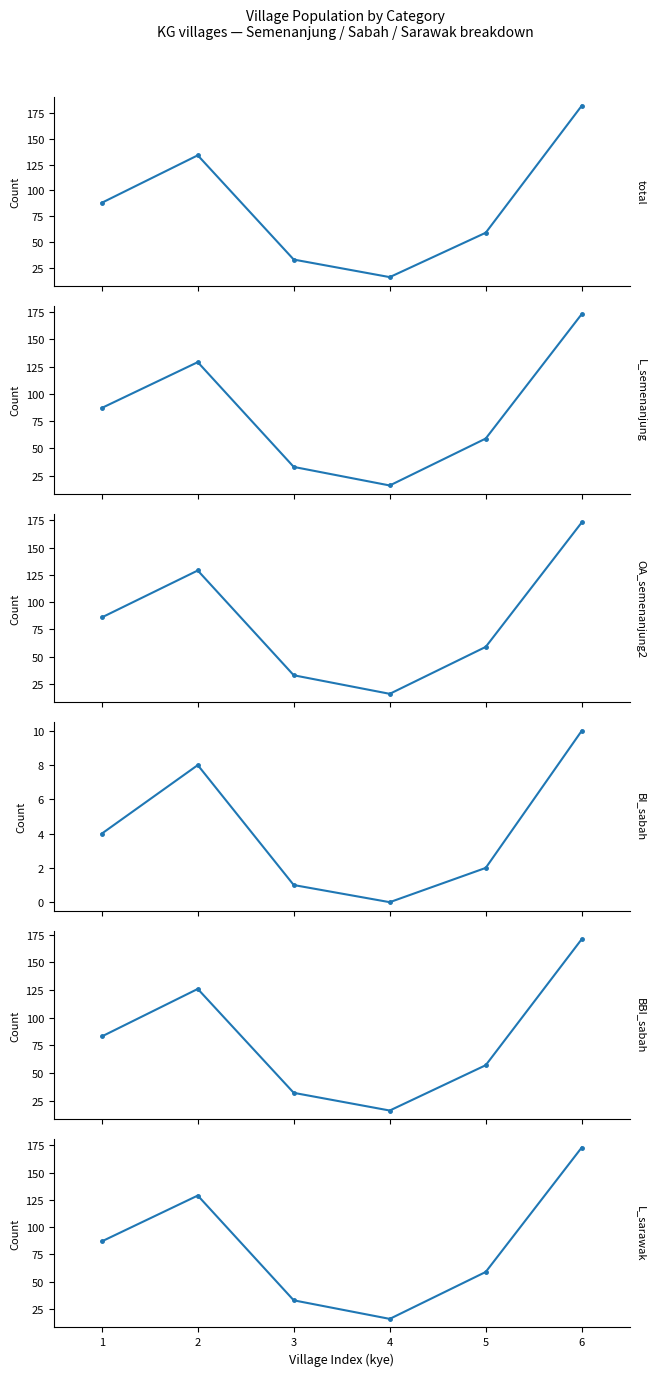

List the labels in order of L_sarawak value, largest first.

6, 2, 1, 5, 3, 4